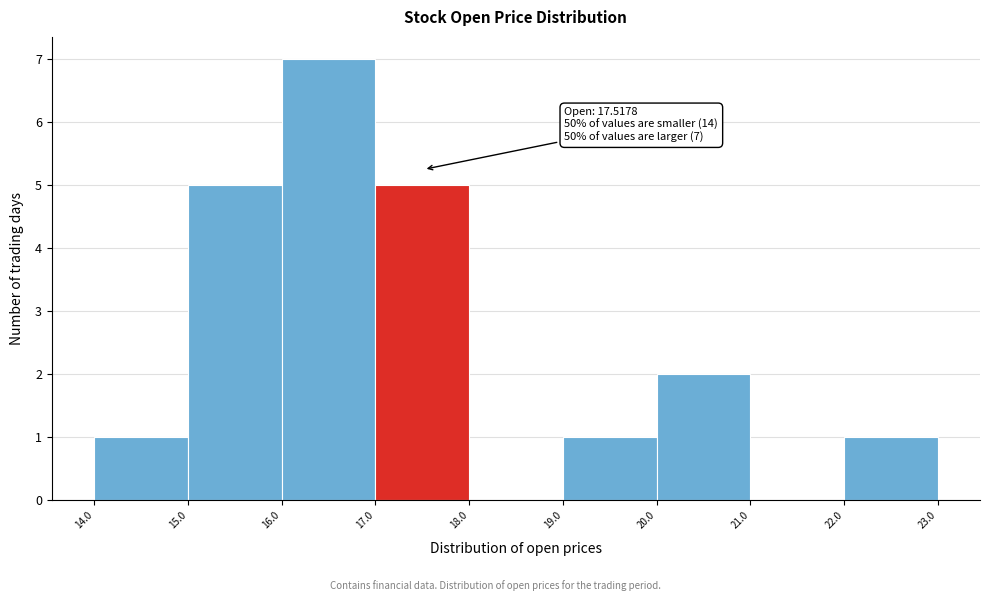

Which range on the x-axis has the tallest bar?

16.0 to 17.0